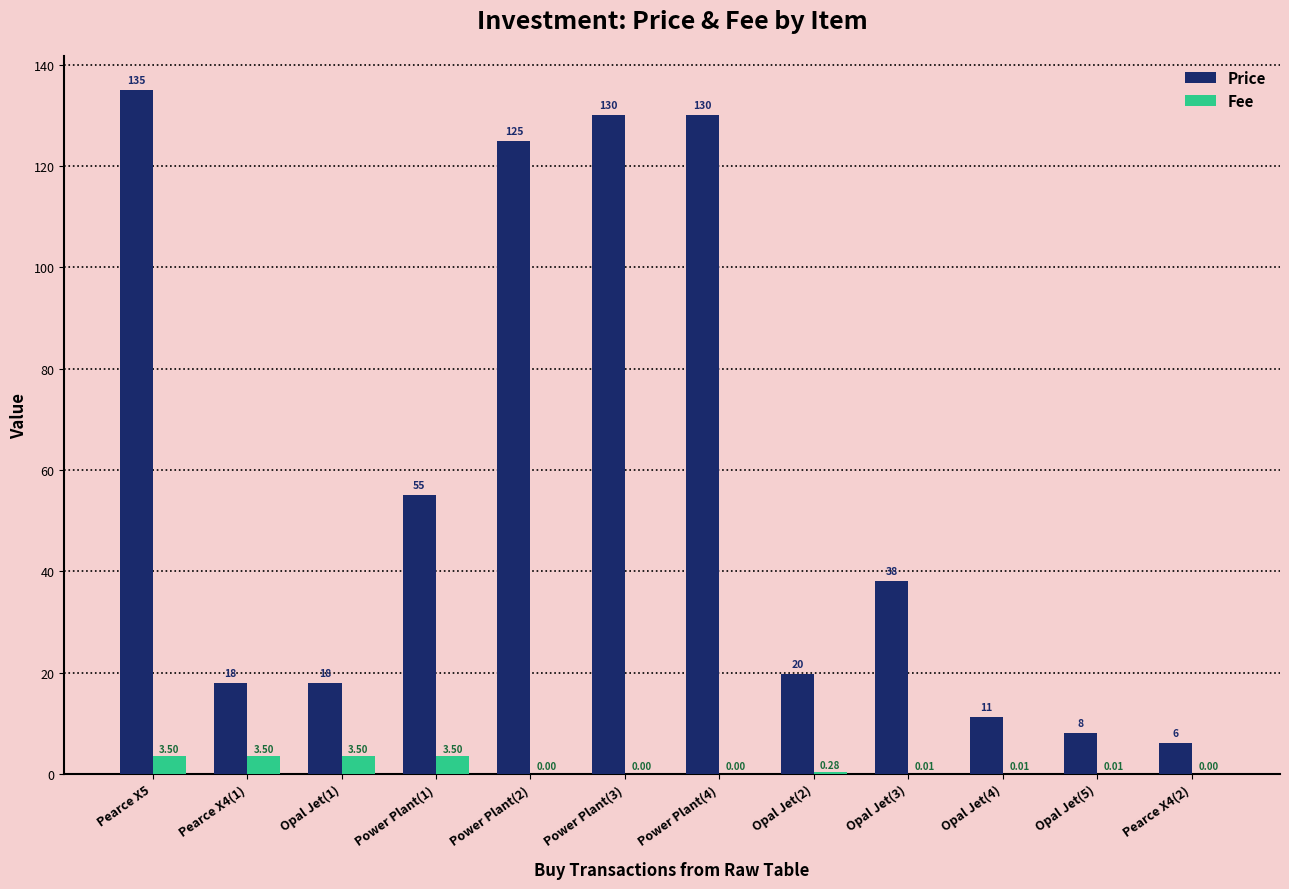

At which category is the sum across all series the highest?

Pearce X5